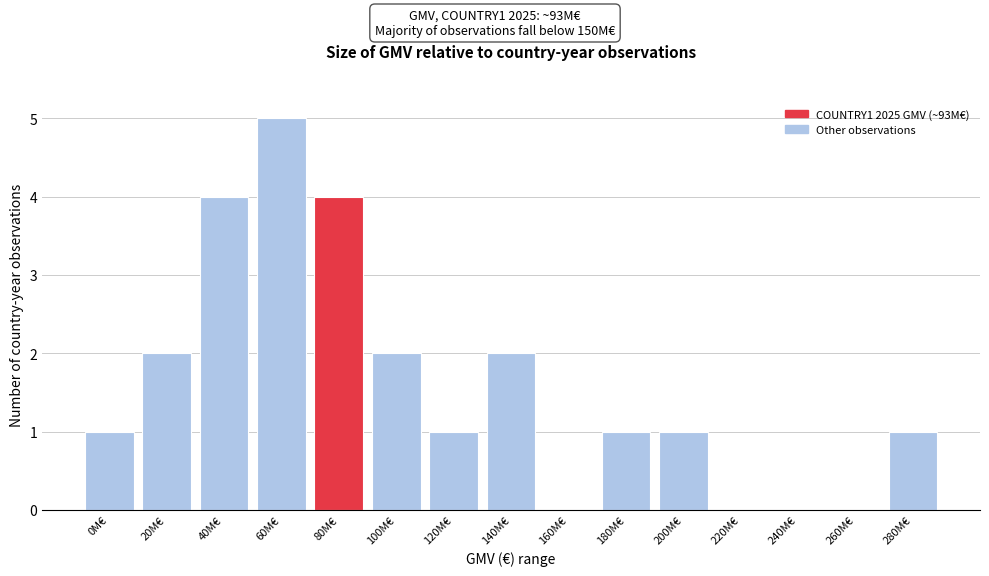

Reading left to right, what are all the values shown in this chart?

0M€=1	20M€=2	40M€=4	60M€=5	80M€=4	100M€=2	120M€=1	140M€=2	160M€=0	180M€=1	200M€=1	220M€=0	240M€=0	260M€=0	280M€=1